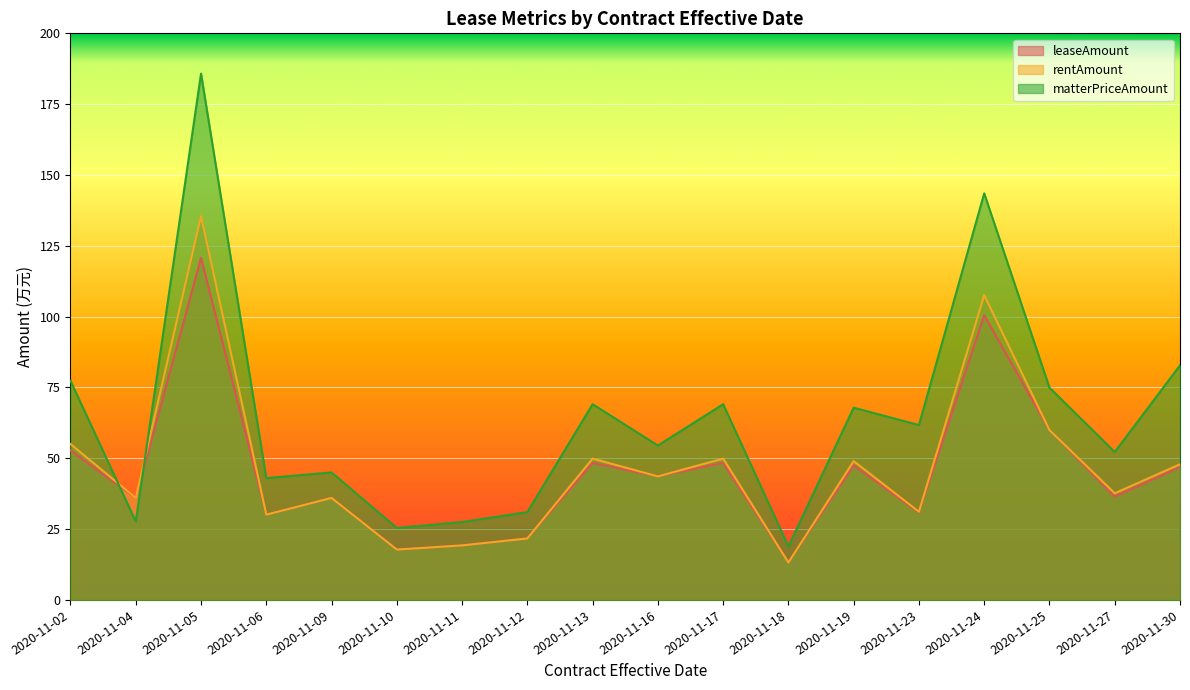

What is the lowest value of the rentAmount series?

13.2